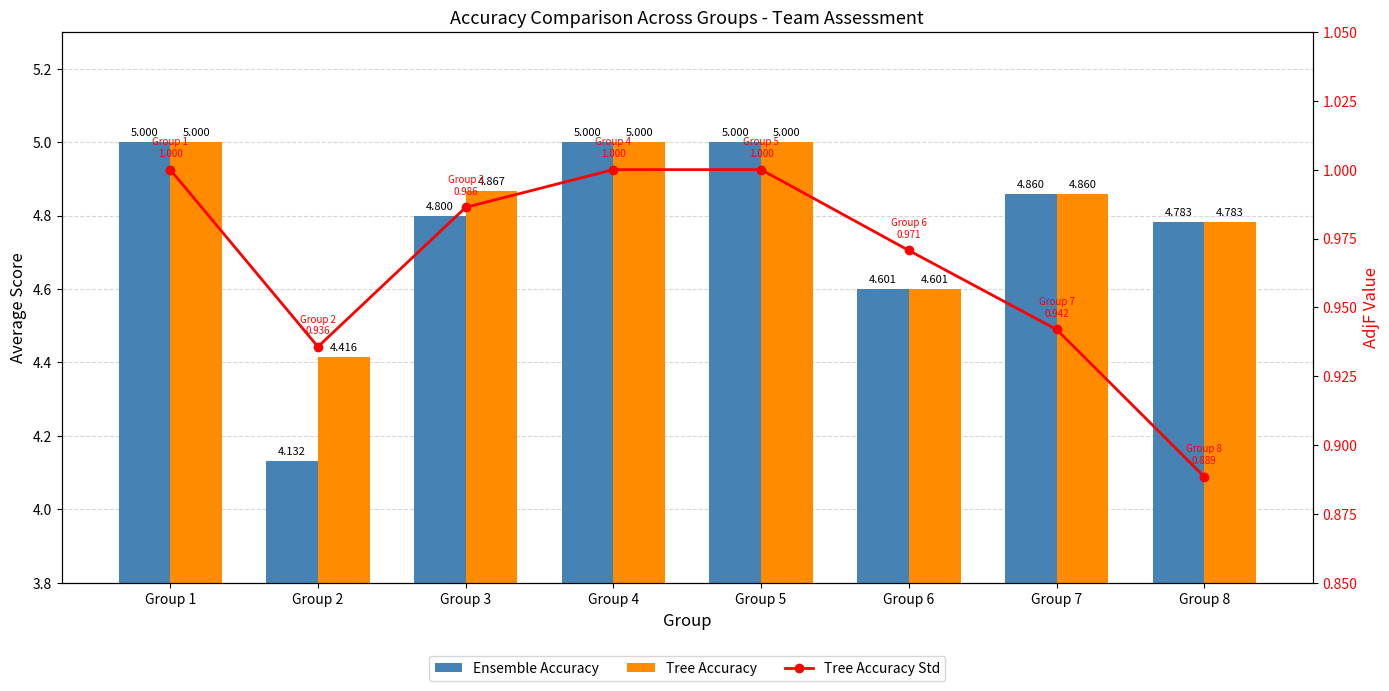

What is the value of the Tree Accuracy Std bar at the 6th from the left?

1.0